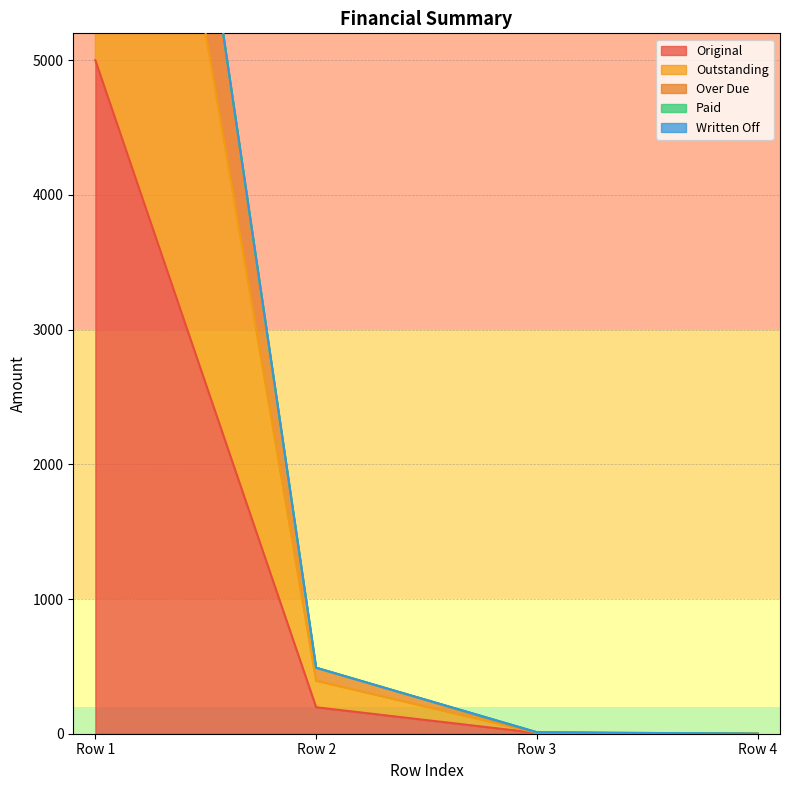

What is the total value across all series at 0?

26678.5